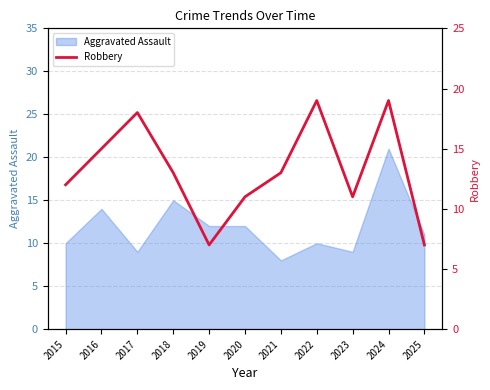

The Aggravated Assault series shows 3 at 2020. True or false?

False